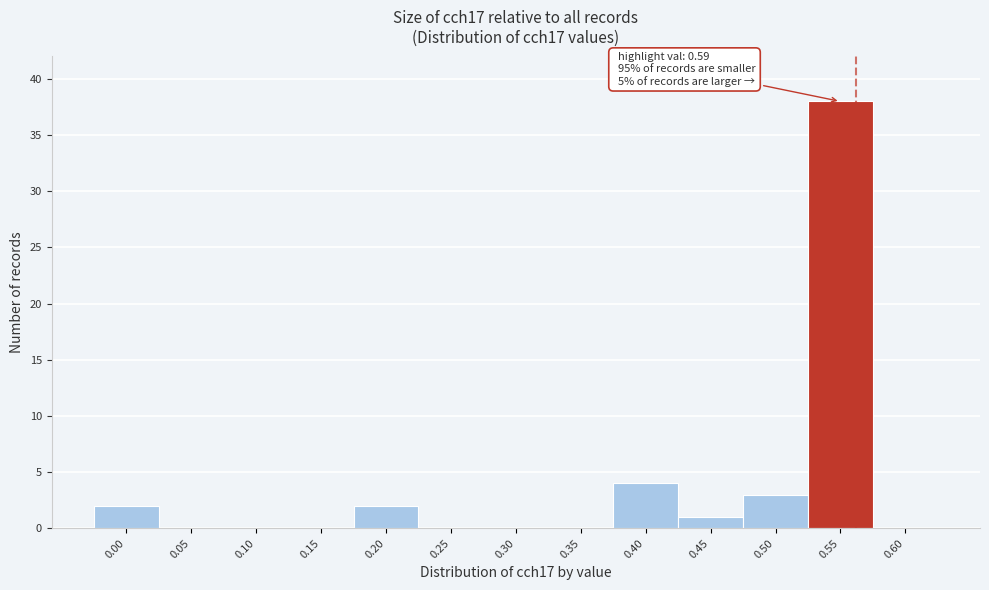

Reading left to right, list all the values displayed in this chart.

0.00=2	0.05=0	0.10=0	0.15=0	0.20=2	0.25=0	0.30=0	0.35=0	0.40=4	0.45=1	0.50=3	0.55=38	0.60=0